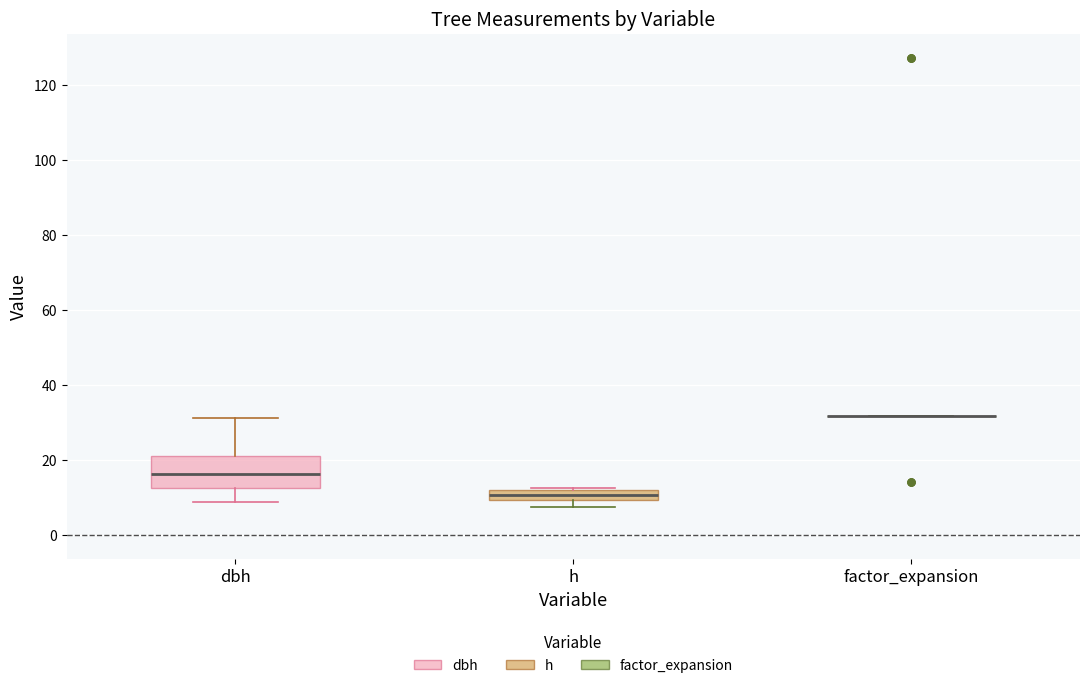

Comparing the boxes themselves (not the whiskers), which one is the tallest?

dbh